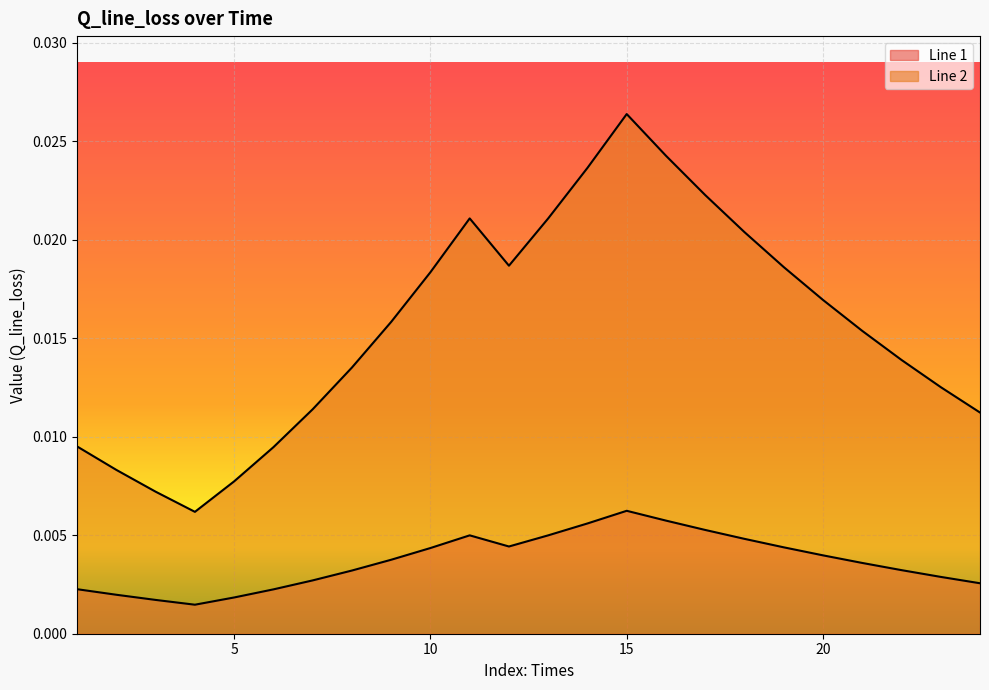

True or false: Line 2 and Line 1 intersect in this chart.

False